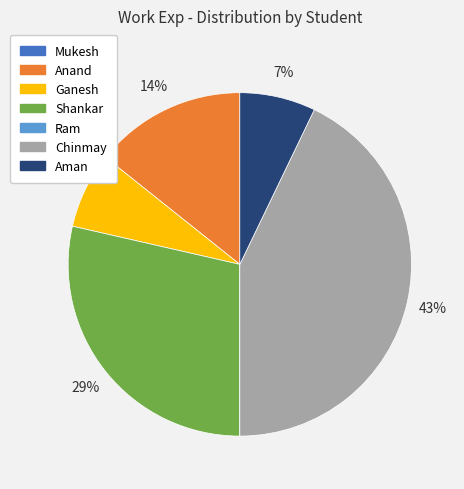

What is the largest slice in the pie chart?

Chinmay